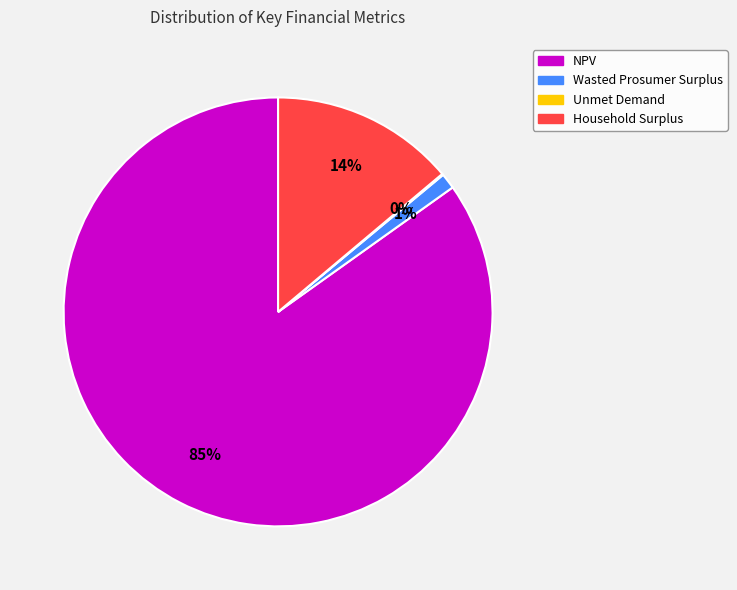

Between Wasted Prosumer Surplus and Household Surplus, which is larger?

Household Surplus